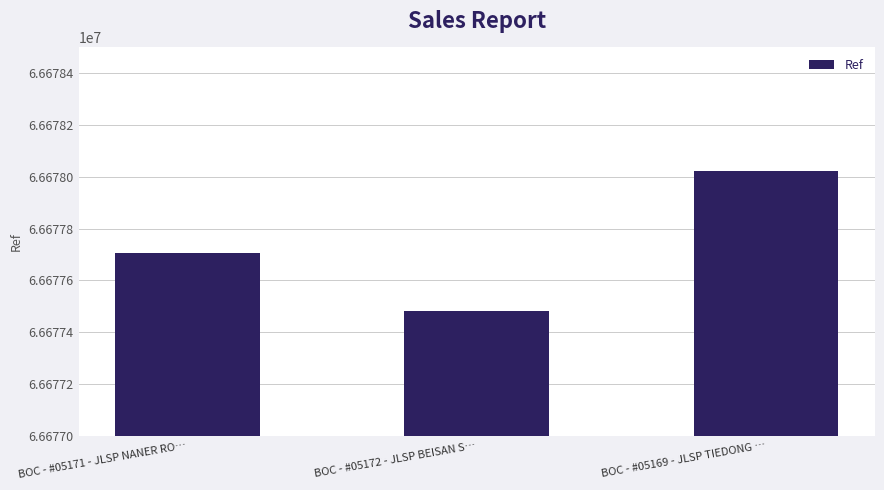

Is it true that the value at BOC - #05172 - JLSP BEISAN S… is 66677480?

True